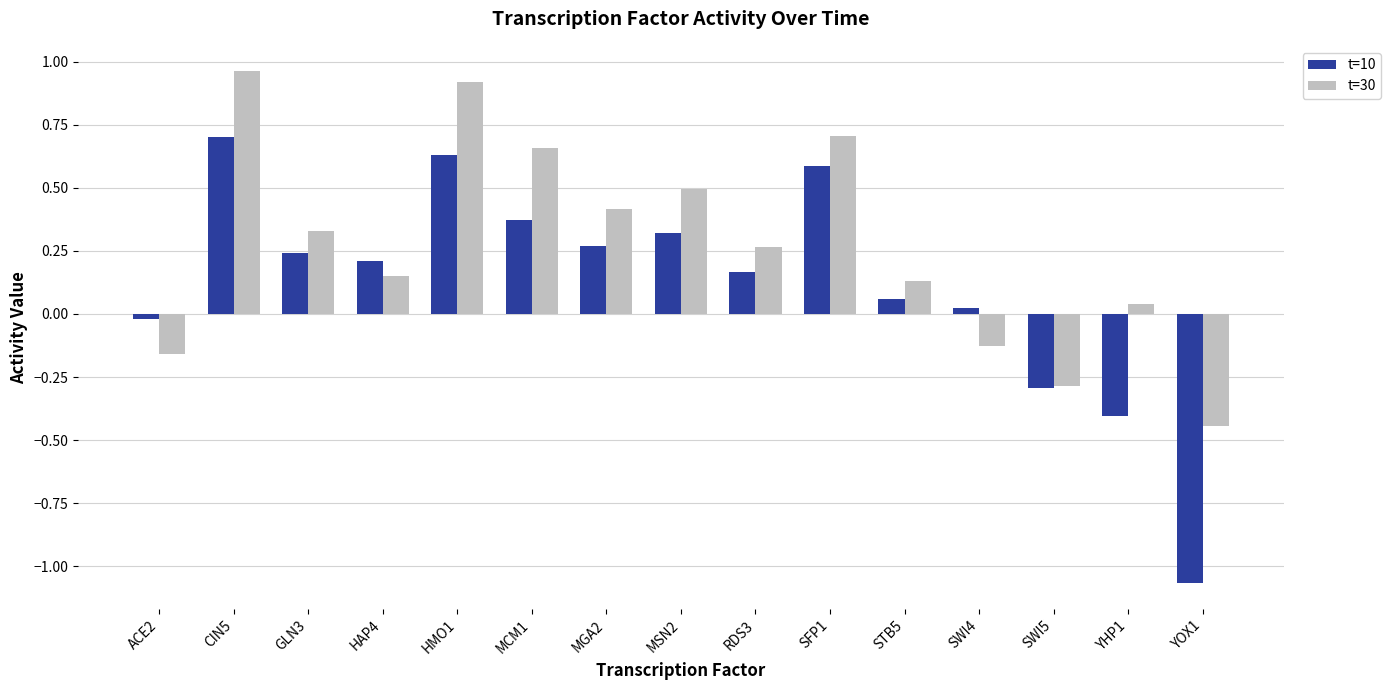

At how many categories does at least one series exceed 0?

12